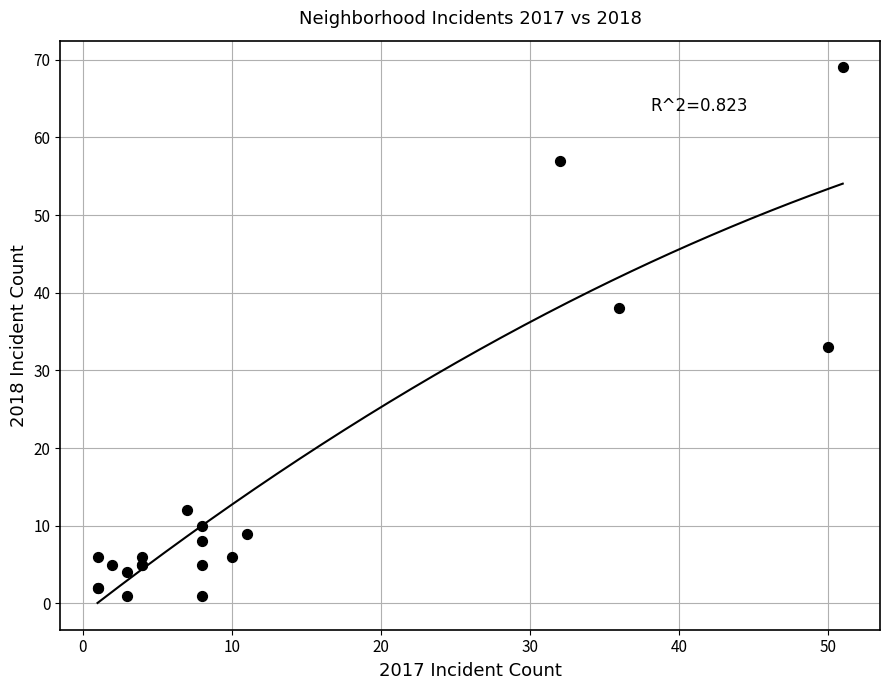

What Y value in the scatter plot is closest to 35?

33